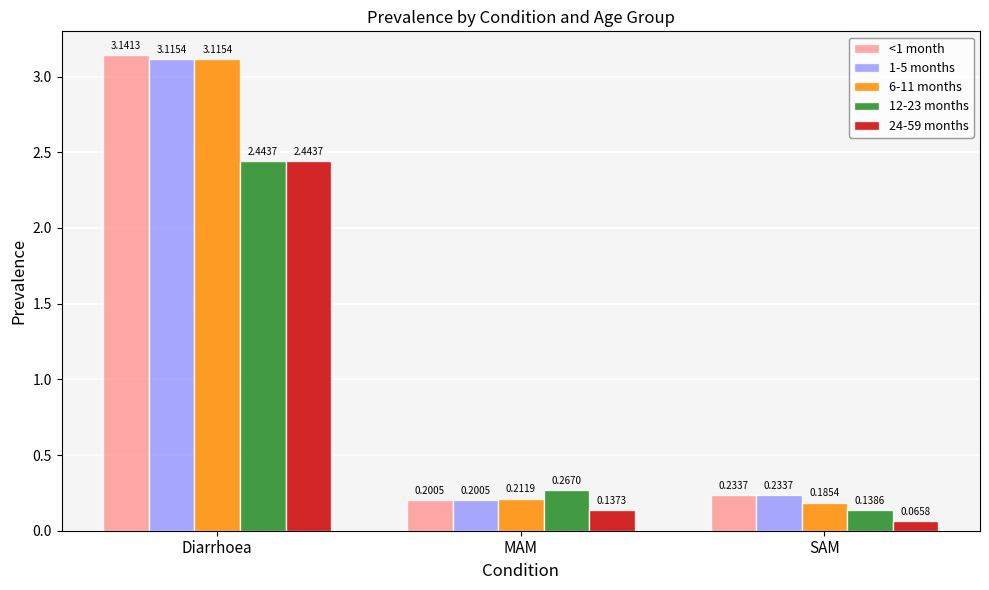

Which label corresponds to the largest value in the chart?

Diarrhoea